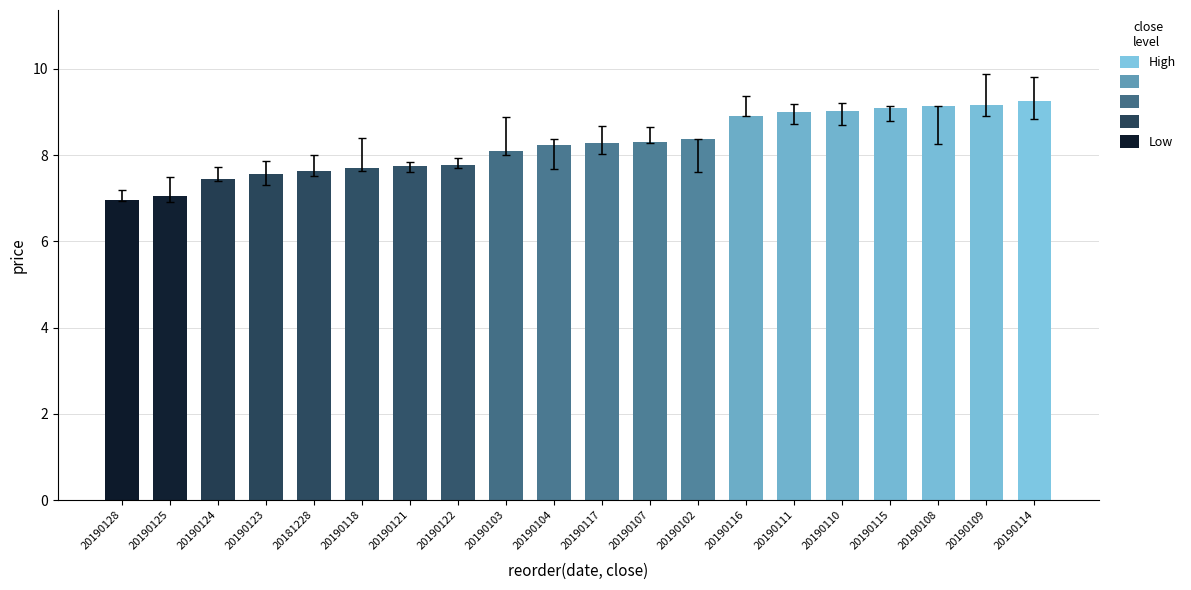

Are the bars grouped side by side (vs. stacked)?

No